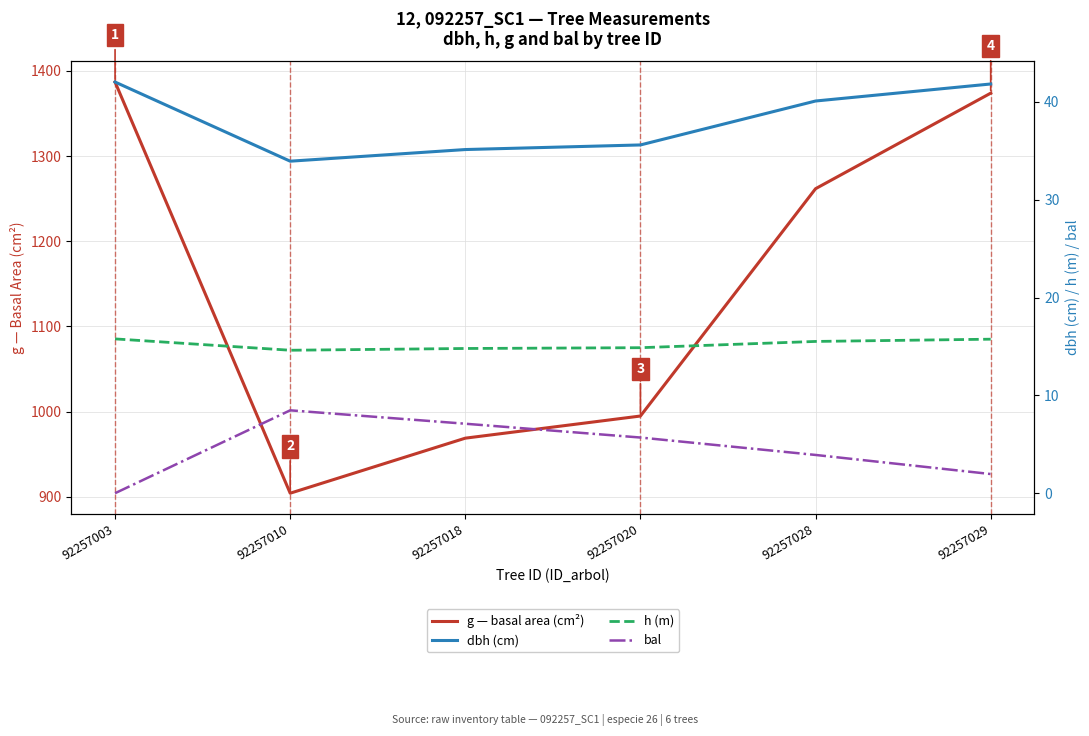

Reading left to right, what are all the values shown in this chart?

g (basal area cm²): 92257003=1387.0	92257010=904.1	92257018=968.8	92257020=994.8	92257028=1261.7	92257029=1373.9
dbh (cm): 92257003=42.0	92257010=33.9	92257018=35.1	92257020=35.6	92257028=40.1	92257029=41.8
h (m): 92257003=15.8	92257010=14.6	92257018=14.8	92257020=14.9	92257028=15.5	92257029=15.7
bal: 92257003=0.0	92257010=8.5	92257018=7.1	92257020=5.7	92257028=3.9	92257029=2.0